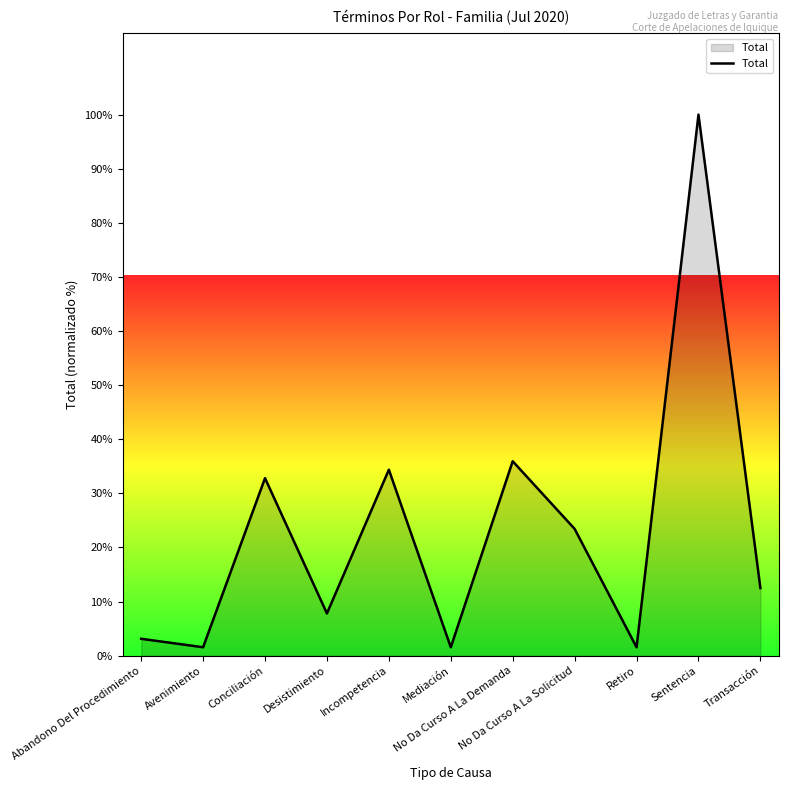

What is the maximum value shown in the chart?

100.0